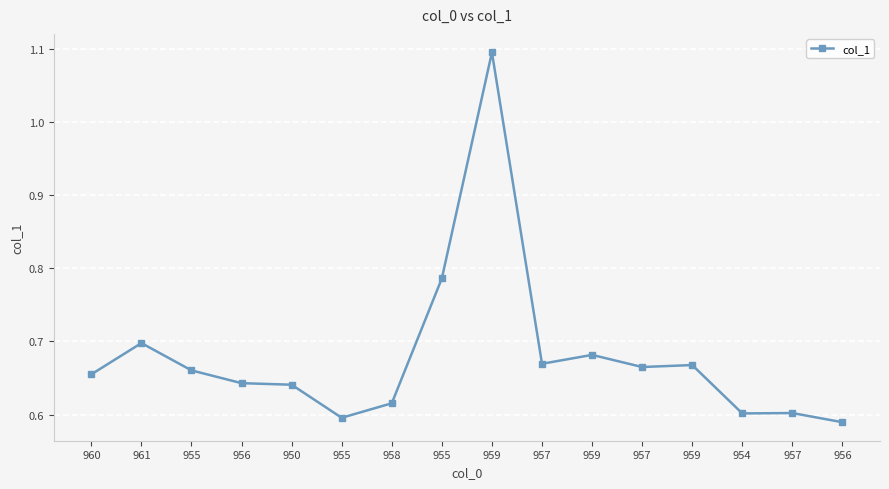

Between 955 and 956, which is larger?

955